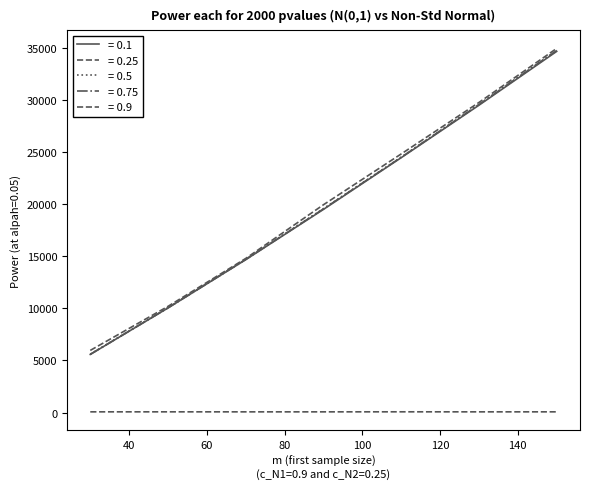

Does the chart display data point markers on the line(s)?

No